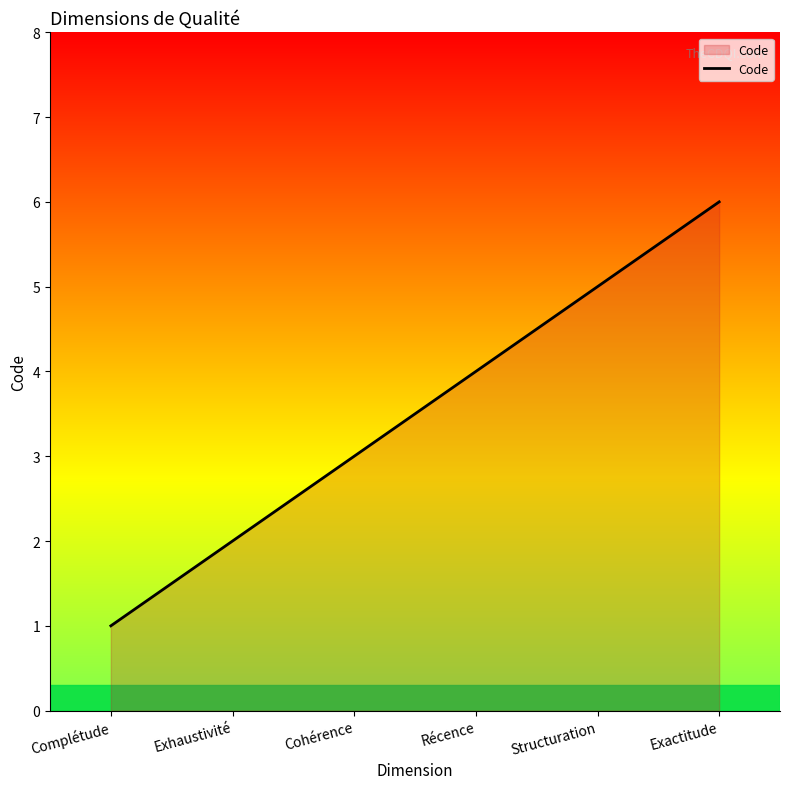

Count the number of categories in the chart.

6